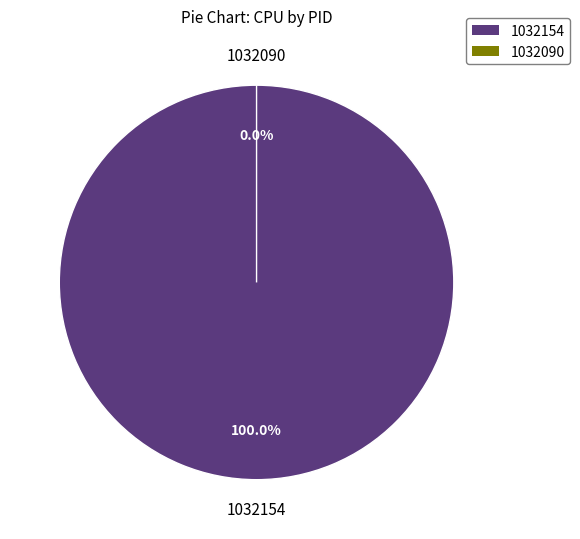

Which category accounts for the majority?

1032154